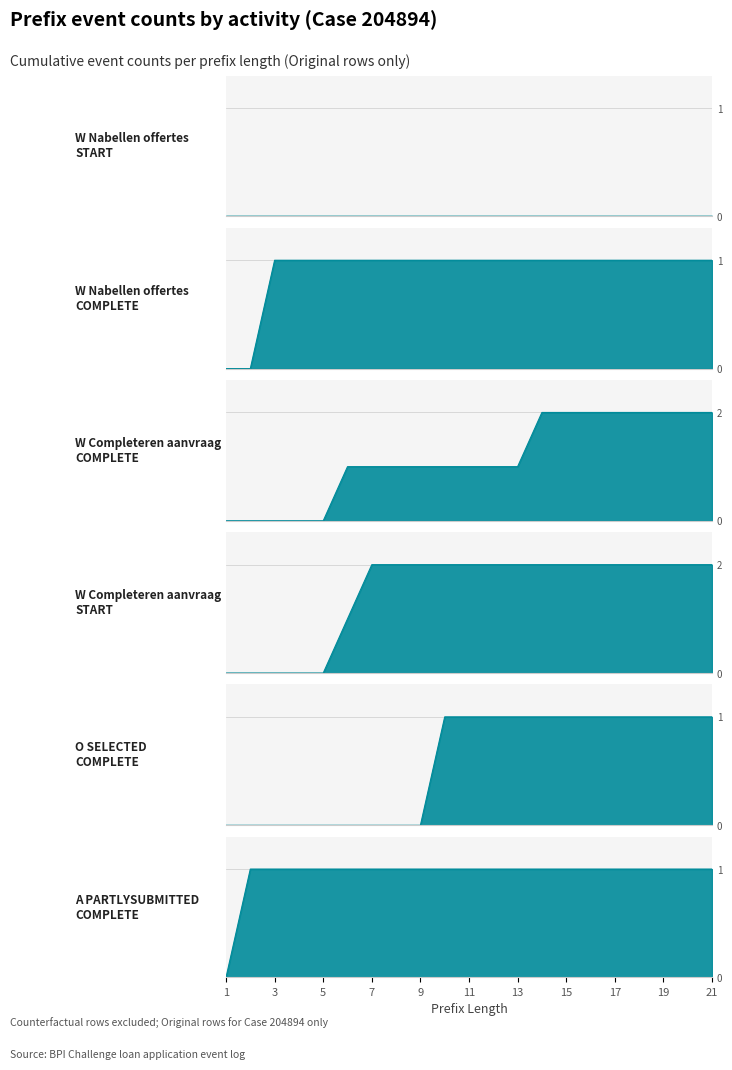

At how many categories does at least one series exceed 0?

20